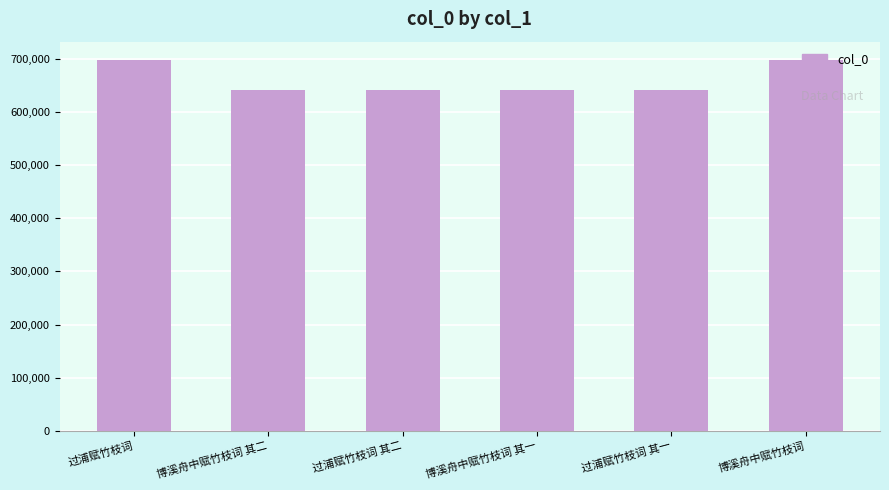

What is the difference between the maximum and minimum values?

55369